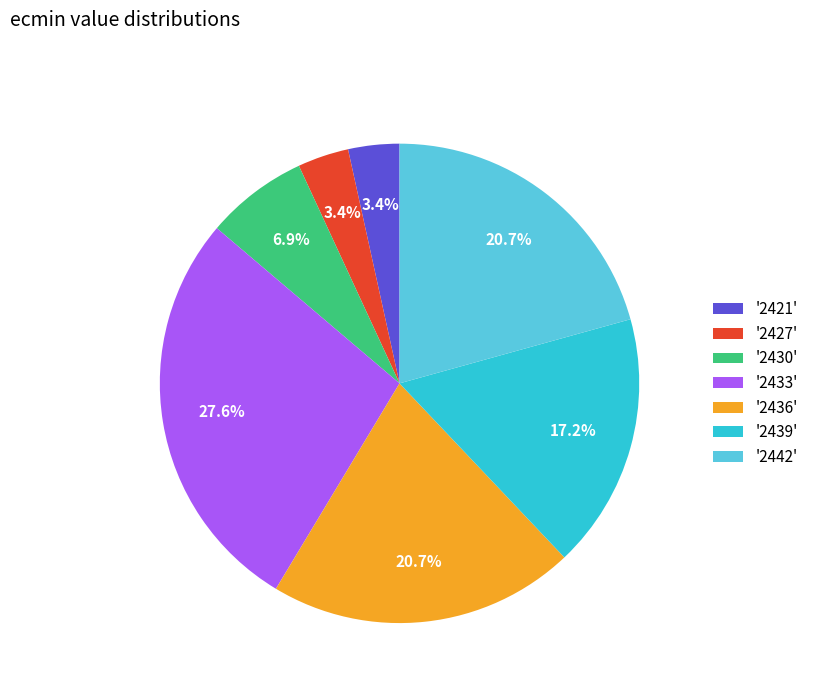

Which slice is the largest?

'2433'